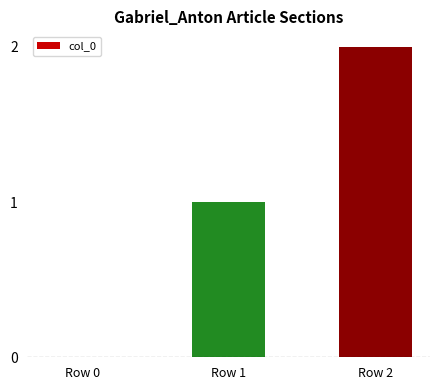

The value at Row 2 is 2. True or false?

True